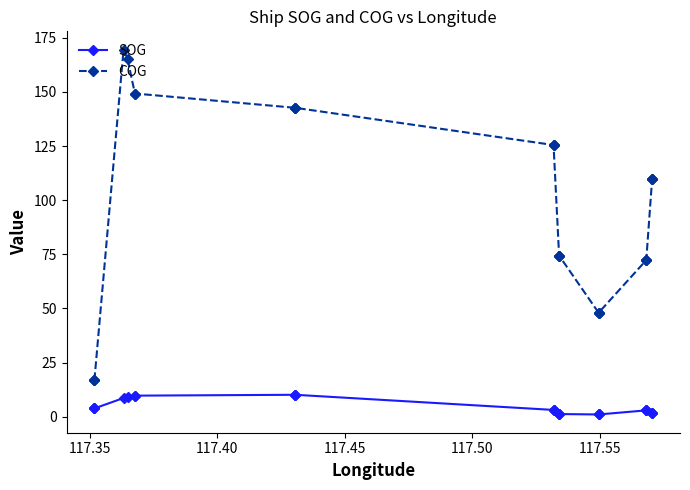

What are all the series names shown in the legend?

SOG, COG